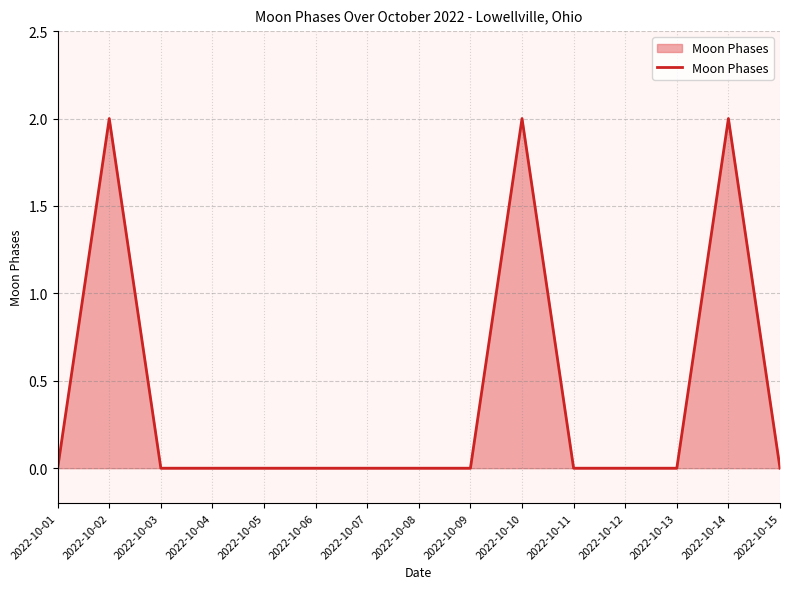

What is the difference between the maximum and minimum values?

2